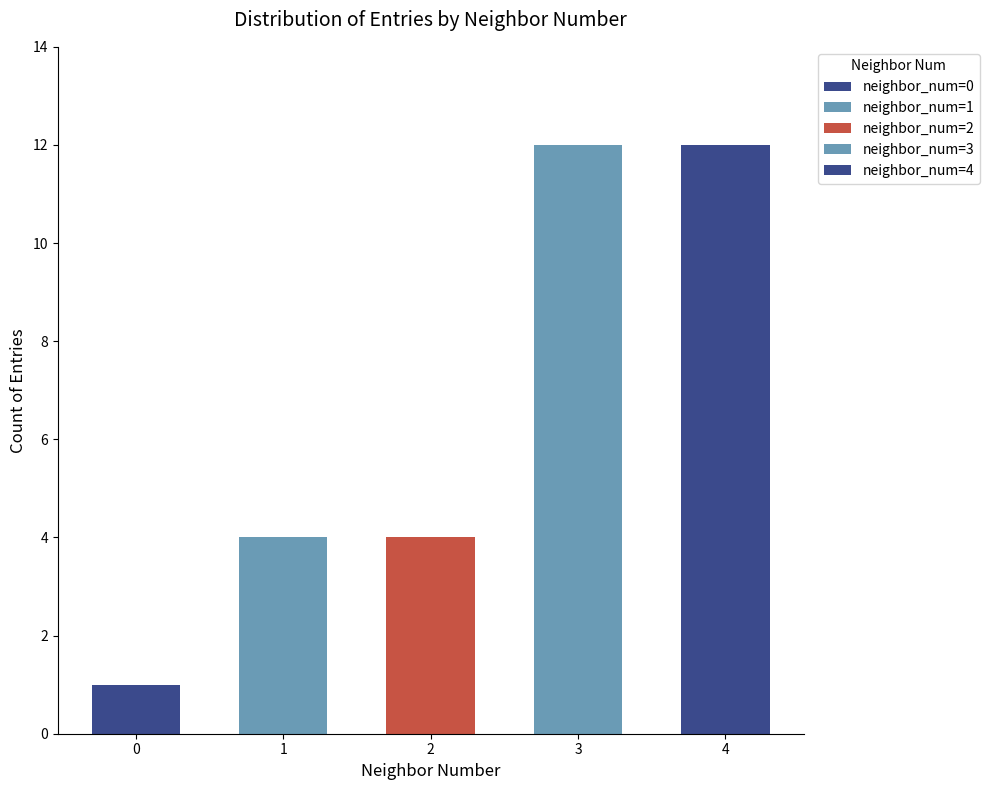

Are the bars grouped side by side (vs. stacked)?

No